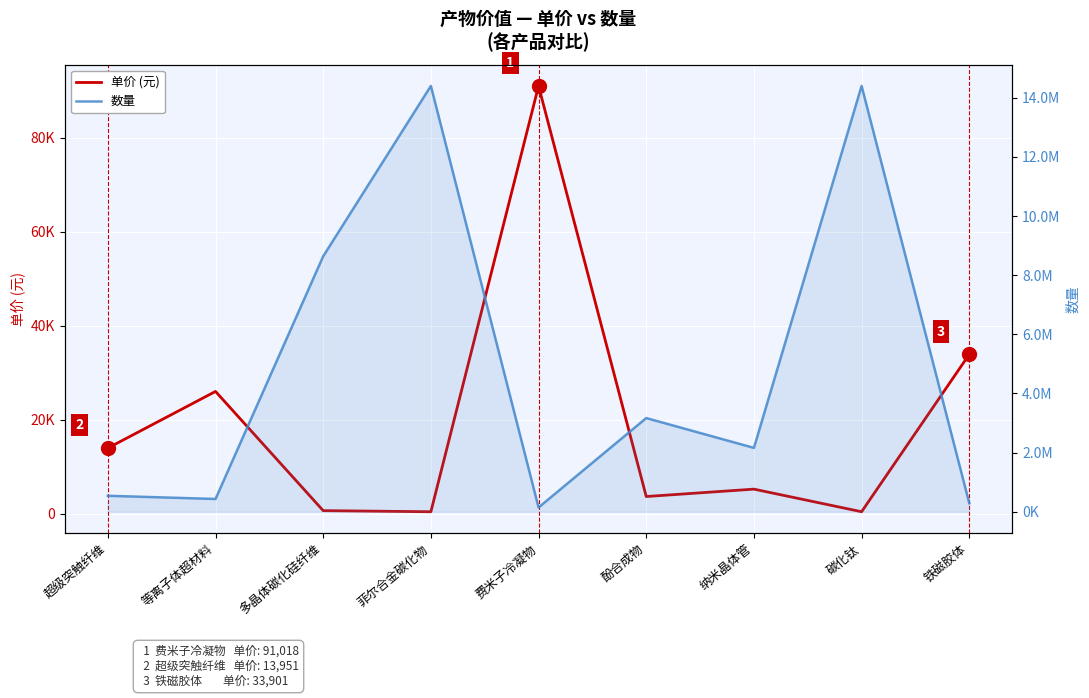

Rank the categories by 单价 (元) value from lowest to highest.

菲尔合金碳化物, 碳化钛, 多晶体碳化硅纤维, 酚合成物, 纳米晶体管, 超级突触纤维, 等离子体超材料, 铁磁胶体, 费米子冷凝物